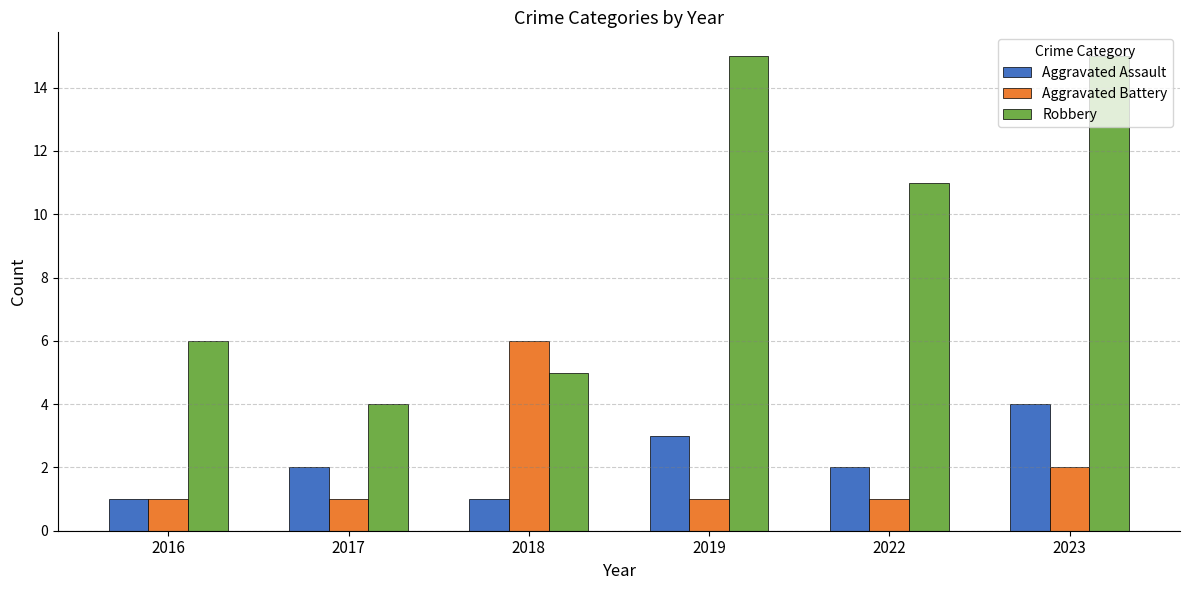

What are all the series names shown in the legend?

Aggravated Assault, Aggravated Battery, Robbery